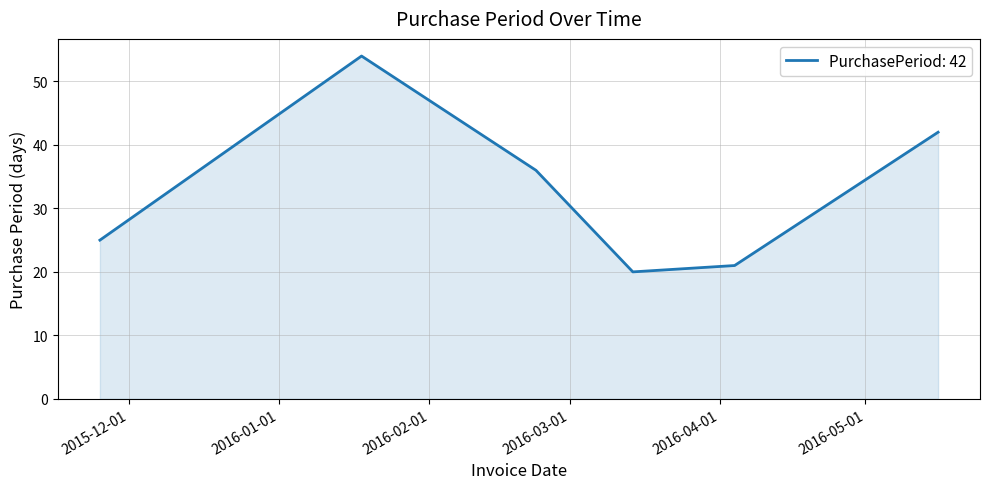

Count the number of data series in this chart.

1